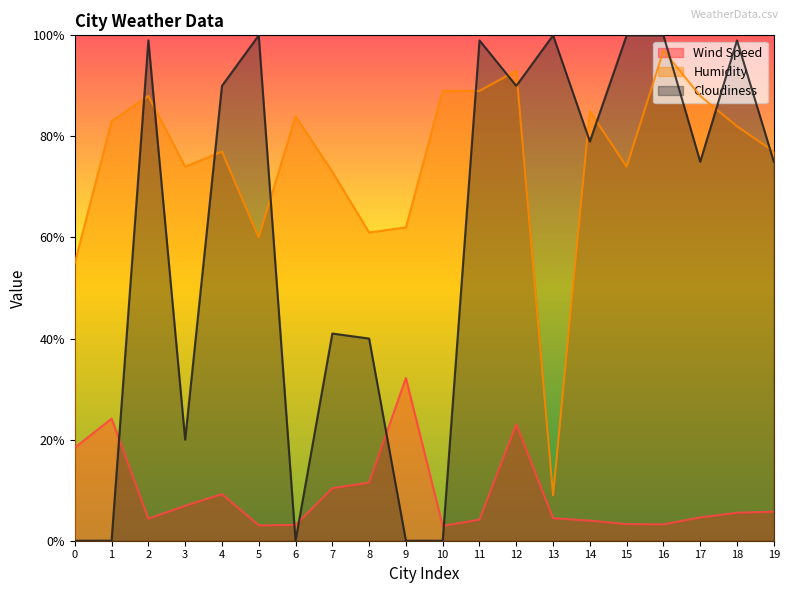

True or false: Wind Speed and Humidity intersect in this chart.

False